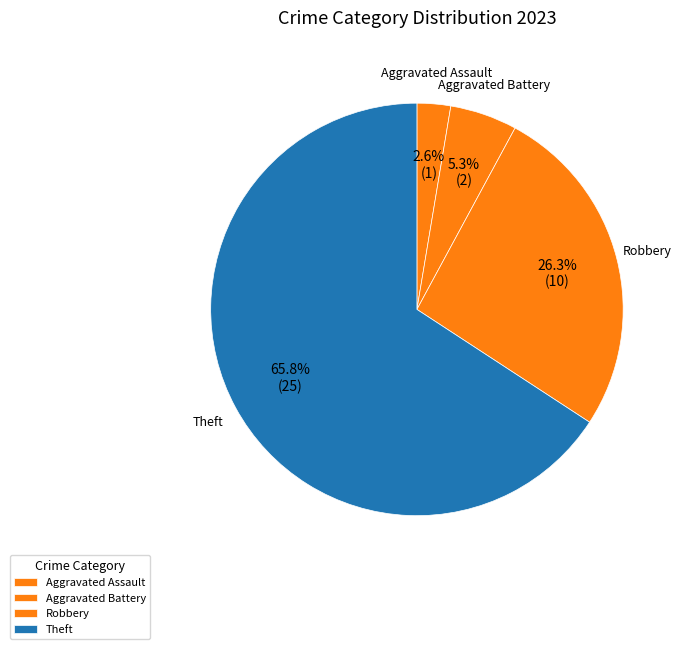

To the nearest percent, what percentage of the pie is Aggravated Battery?

5%